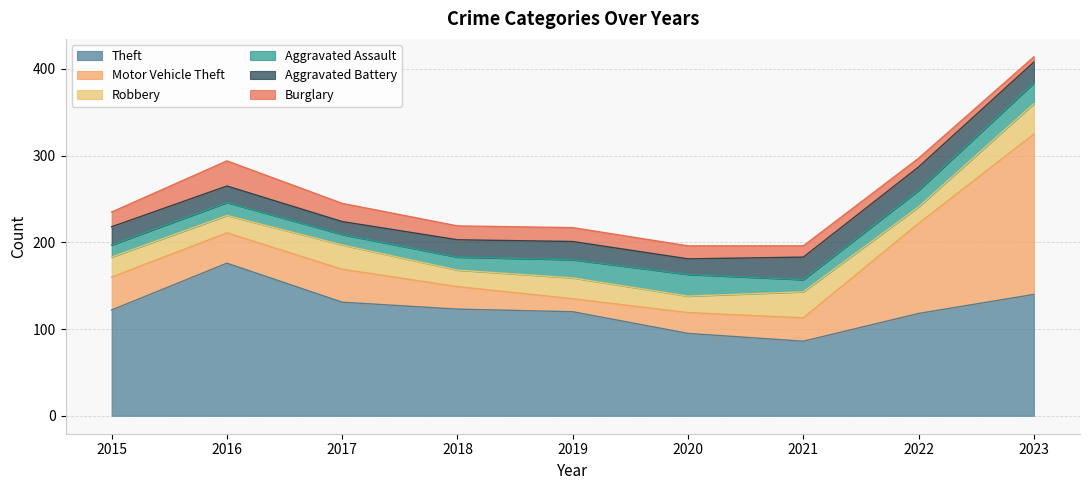

True or false: Motor Vehicle Theft and Burglary intersect in this chart.

True